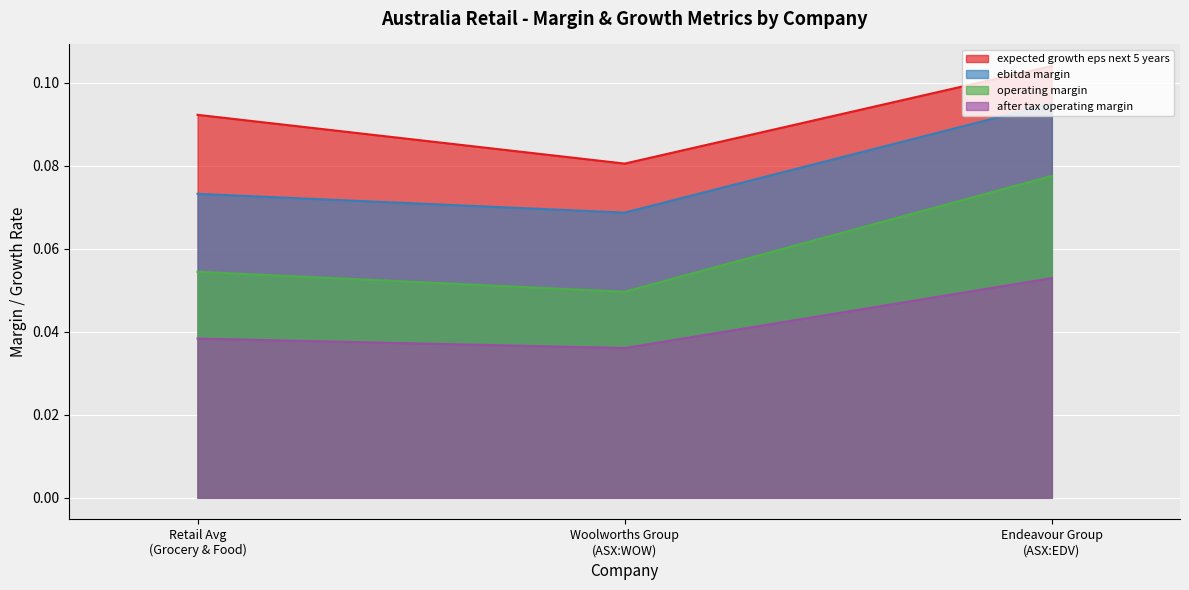

What is the highest value of the ebitda_margin series?

0.1